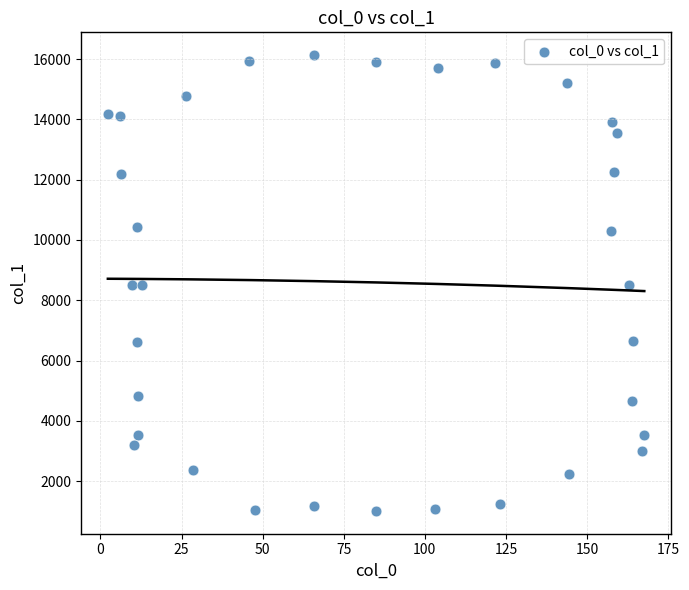

What is the range of X values (max minus min)?

165.3